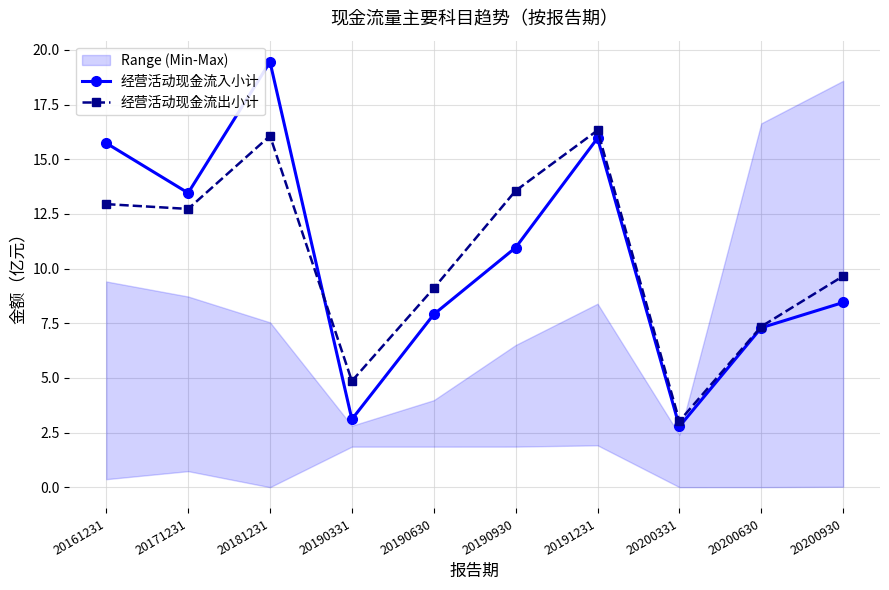

At which label is 经营活动现金流出小计 closest to 9?

20190630